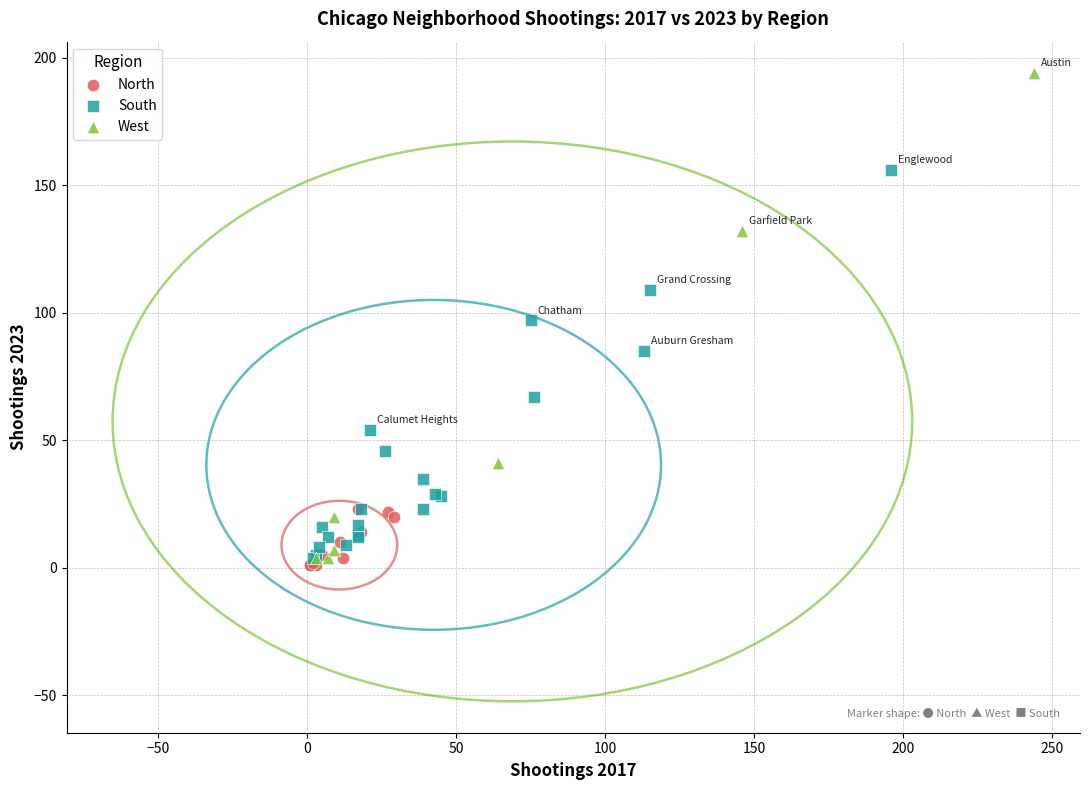

Which series contains the highest Y value?

West